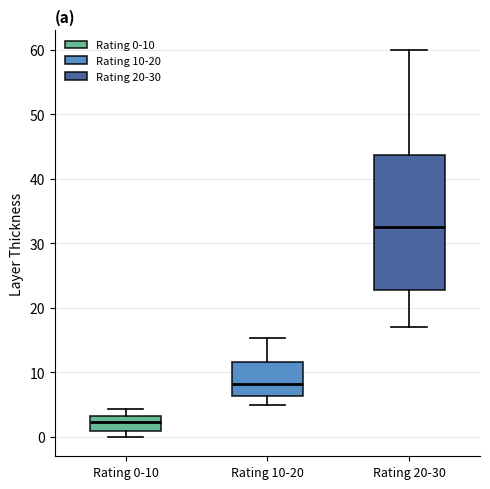

Which box is the tallest, from its lower edge to its upper edge?

Rating 20-30